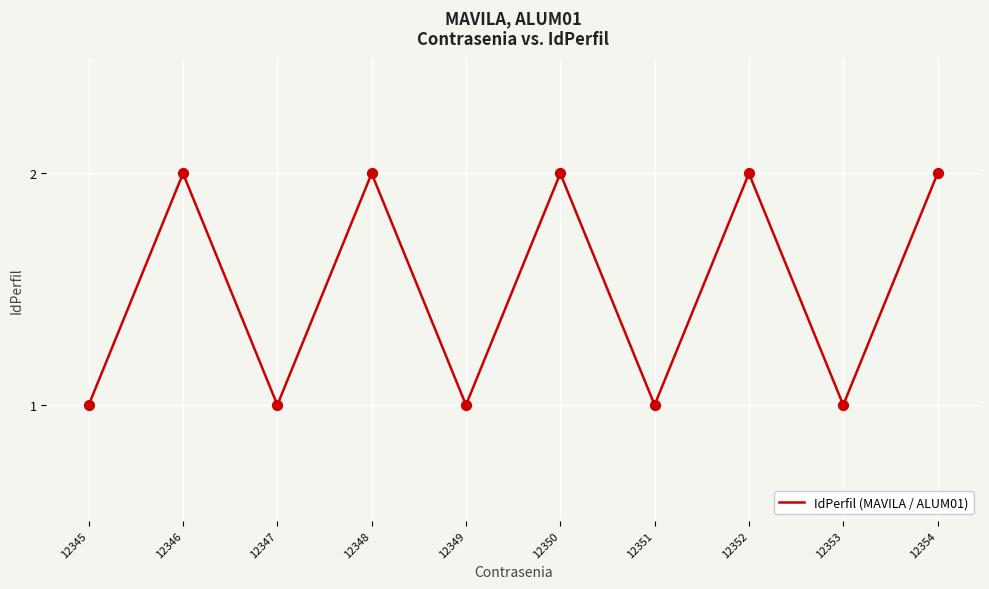

Approximately how many times larger is the value at 12347 compared to 12345?

1.0